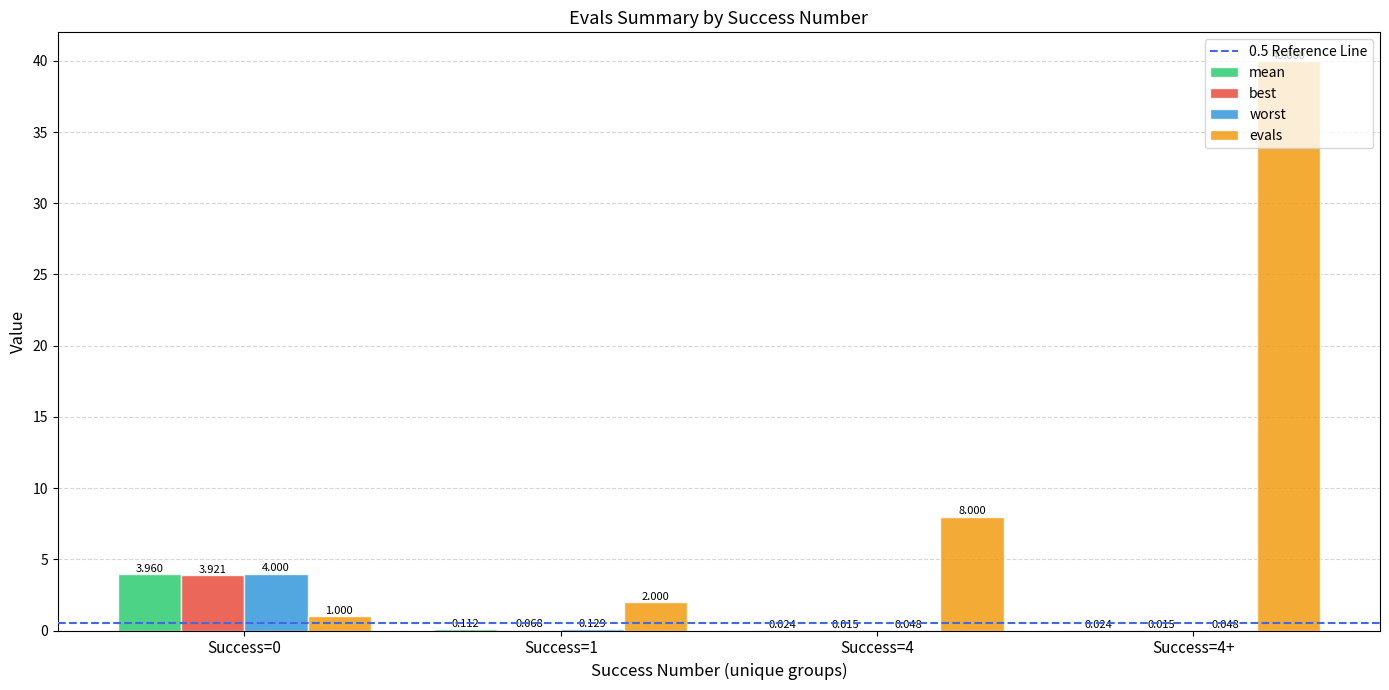

Which series has the largest total across all categories?

evals